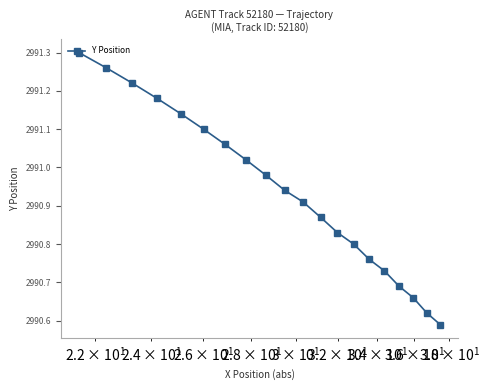

What is the difference between the maximum and minimum values?

0.7